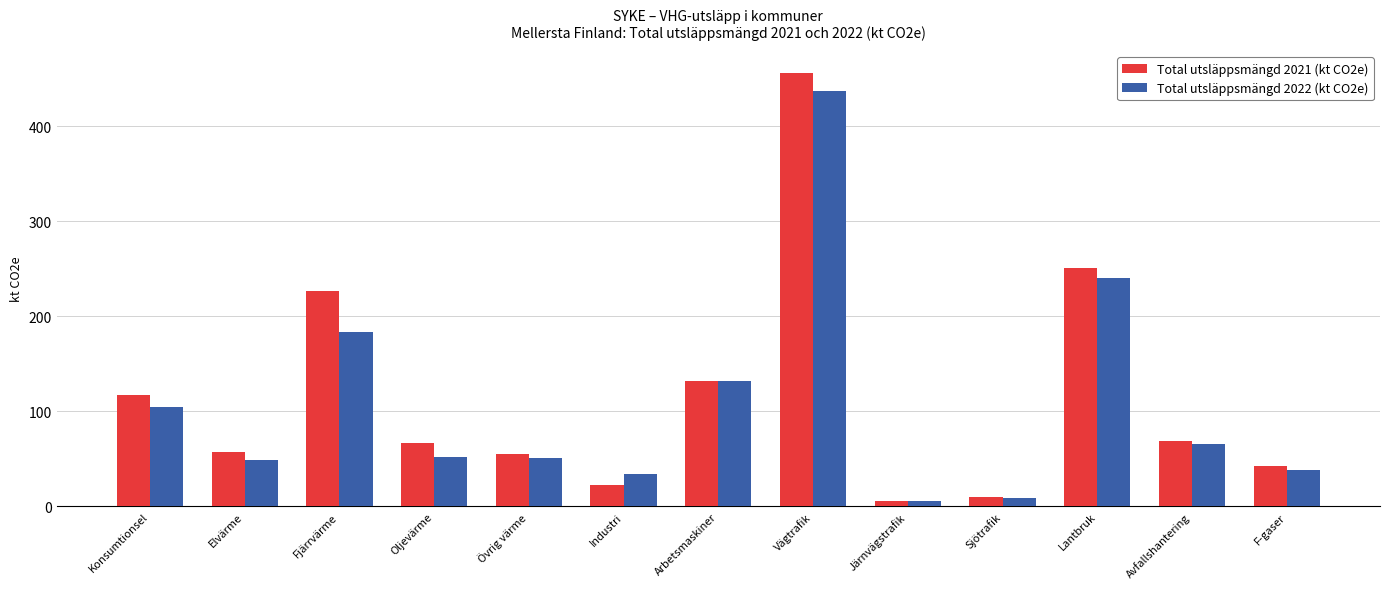

What is the value of the Total utsläppsmängd 2021 (kt CO2e) bar at the 1st from the left?

117.5